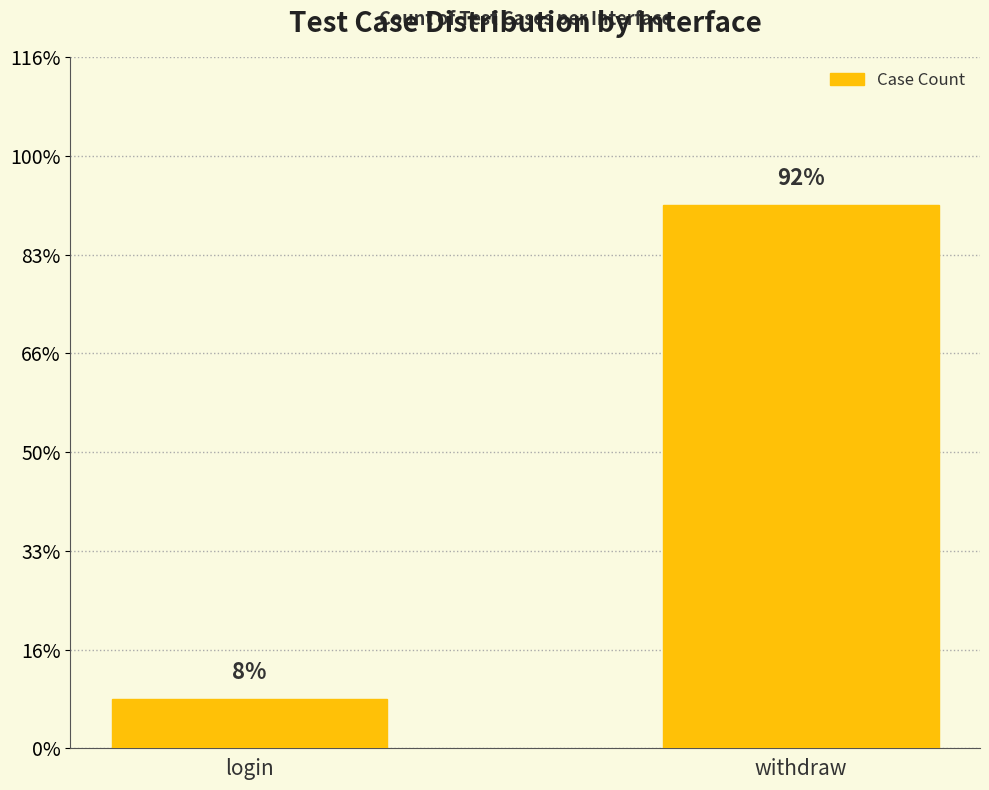

Are the bars horizontal?

No